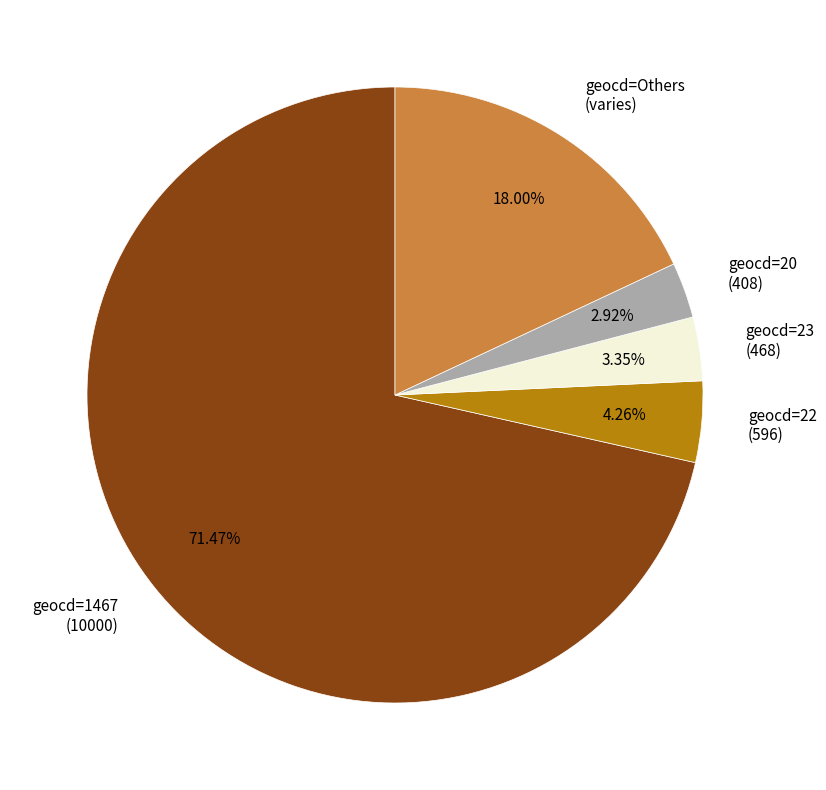

Which slice represents more than half of the pie?

geocd=1467 (10000)